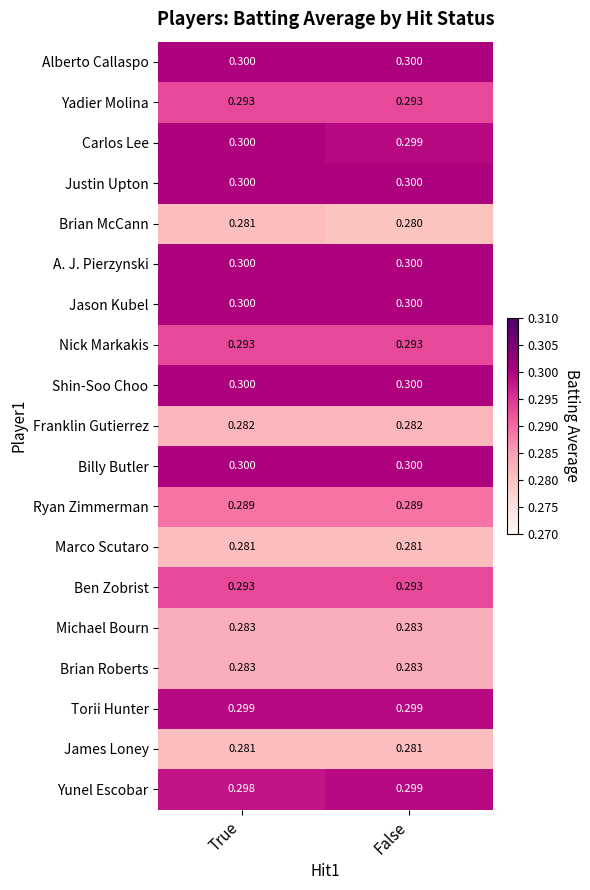

At which category is the sum across all series the highest?

True